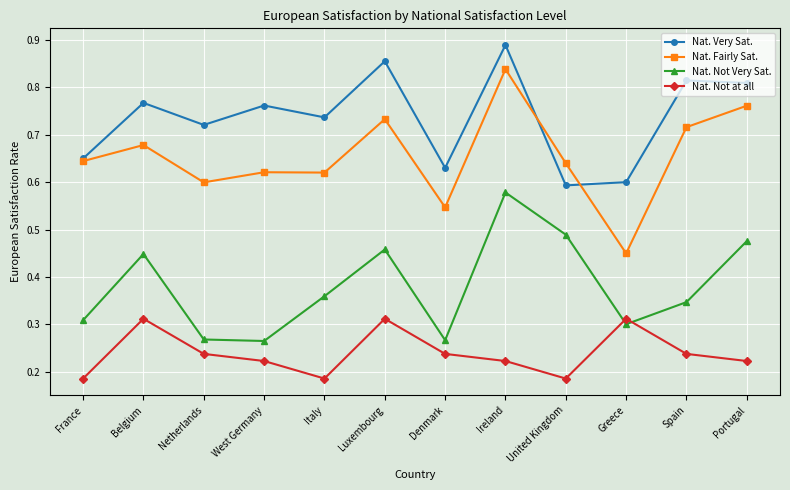

Which category has the lowest value in the Nat. Fairly Sat. series?

Greece